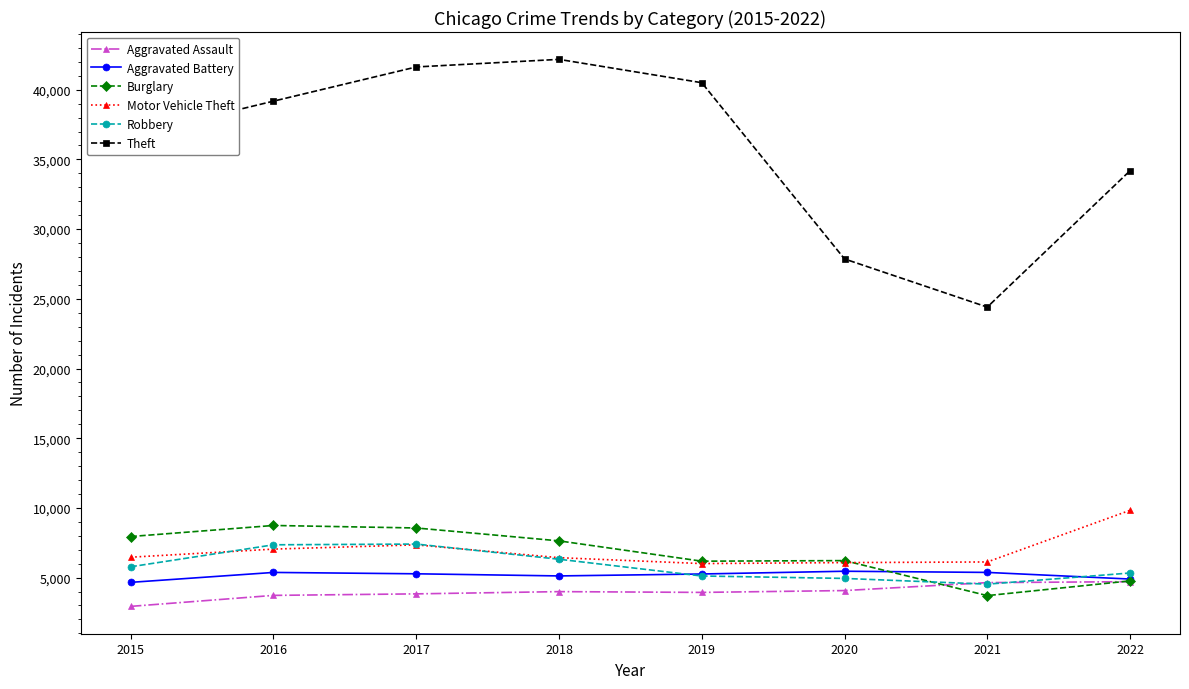

What is the lowest value of the Aggravated Battery series?

4659